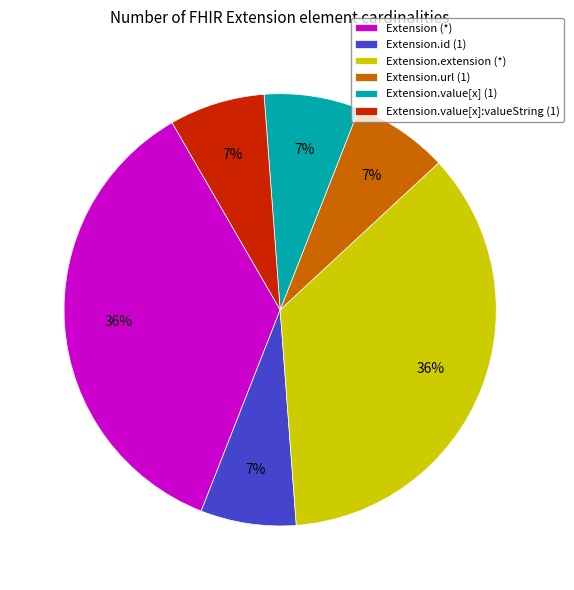

Is it true that Extension.value[x] (1) is 20% of the pie?

False